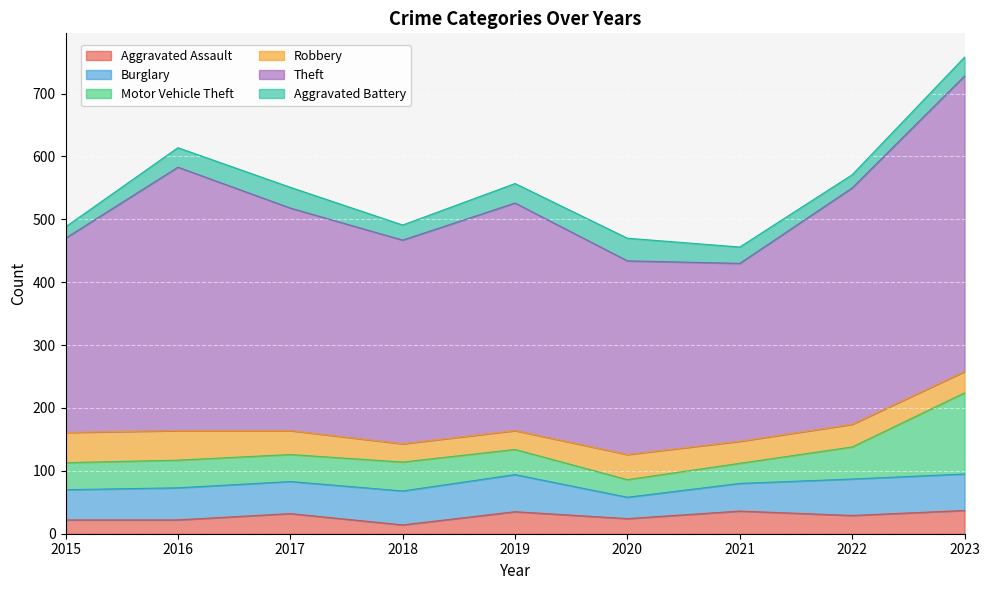

The Motor Vehicle Theft series shows 43 at 2015. True or false?

True